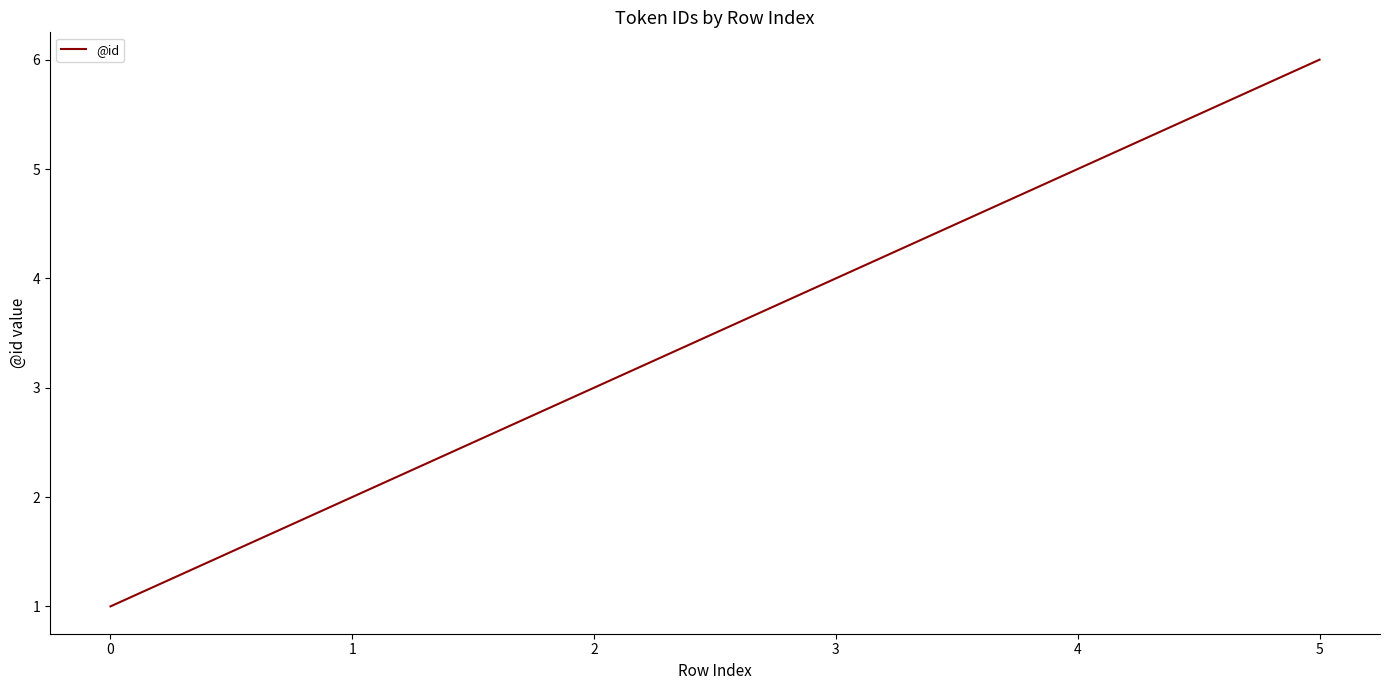

What is the smallest value displayed?

1